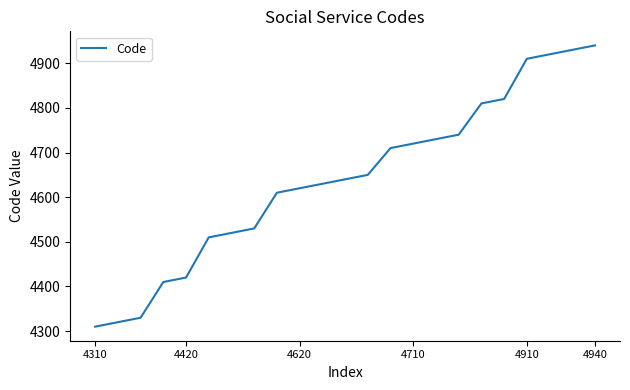

What is the smallest value displayed?

4310